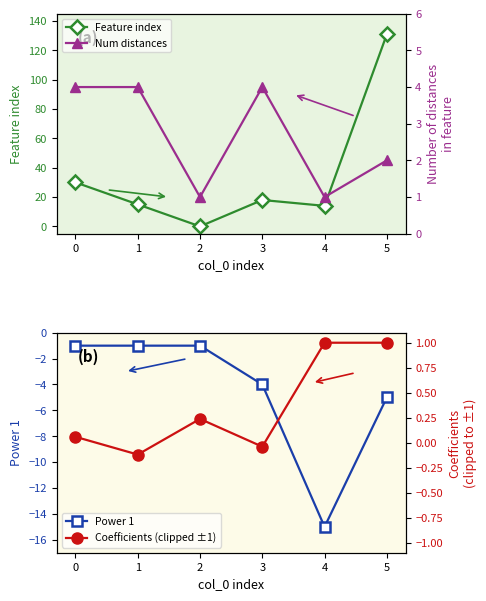

Reading left to right, transcribe all the data shown in this chart.

Feature index: 0=30.0	1=15.0	2=0.0	3=18.0	4=14.0	5=131.0
Power 1: 0=-1.0	1=-1.0	2=-1.0	3=-4.0	4=-15.0	5=-5.0
Num distances: 0=4.0	1=4.0	2=1.0	3=4.0	4=1.0	5=2.0
Coefficients (clipped ±1): 0=0.1	1=-0.1	2=0.2	3=-0.0	4=1.0	5=1.0